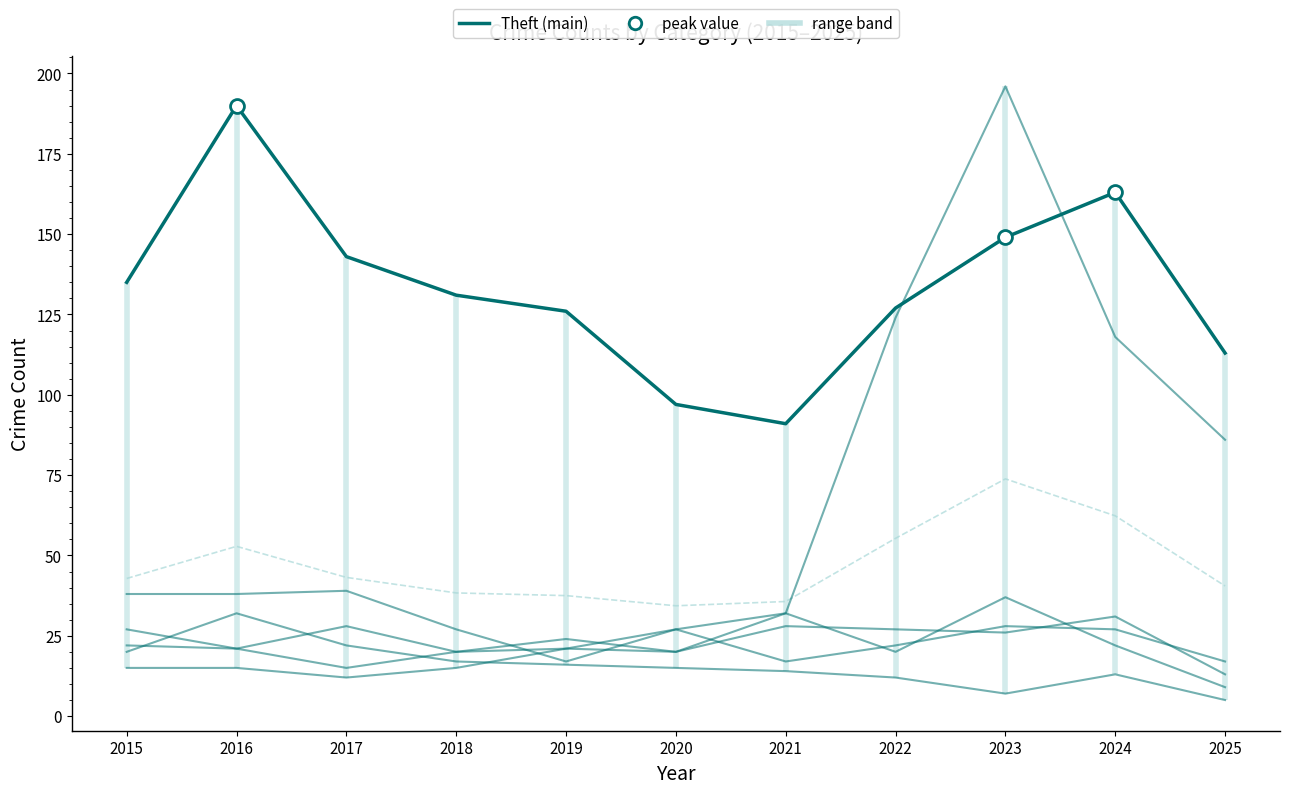

What is the difference between the maximum and minimum values in the Burglary series?

27